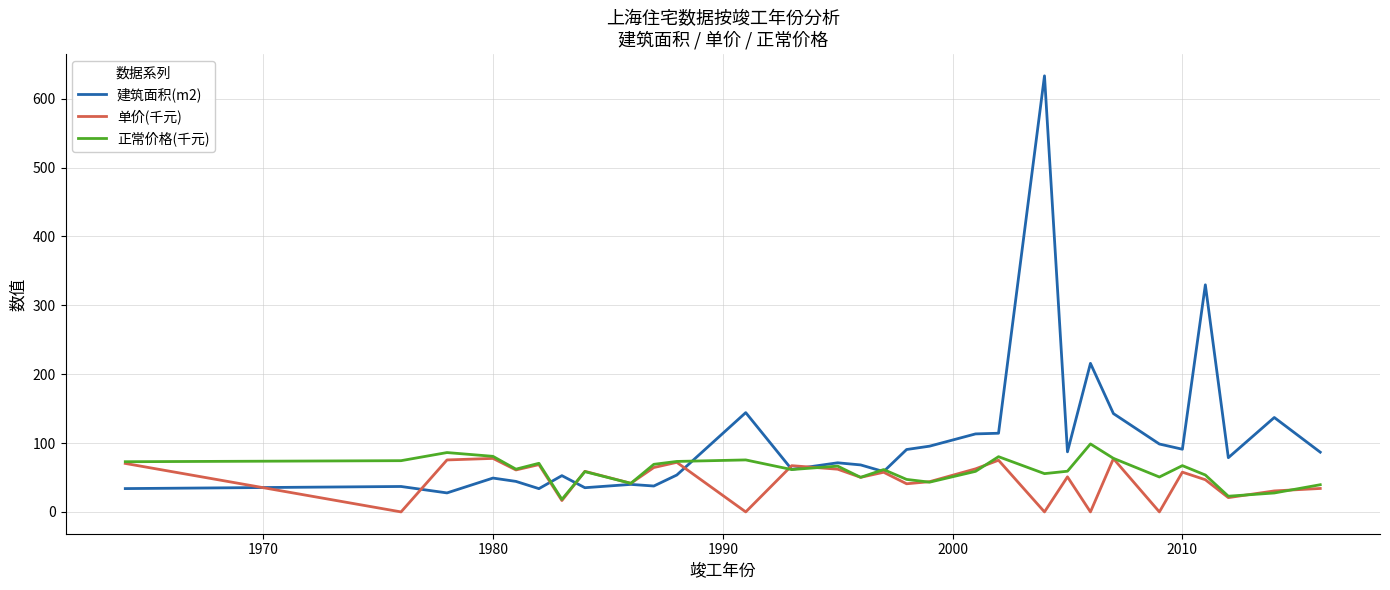

Which series has the largest range (max minus min)?

建筑面积(m2)